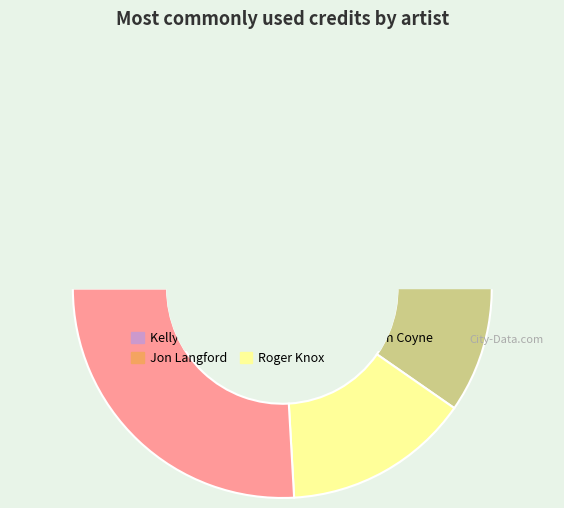

Which slice is the largest?

Jon Langford